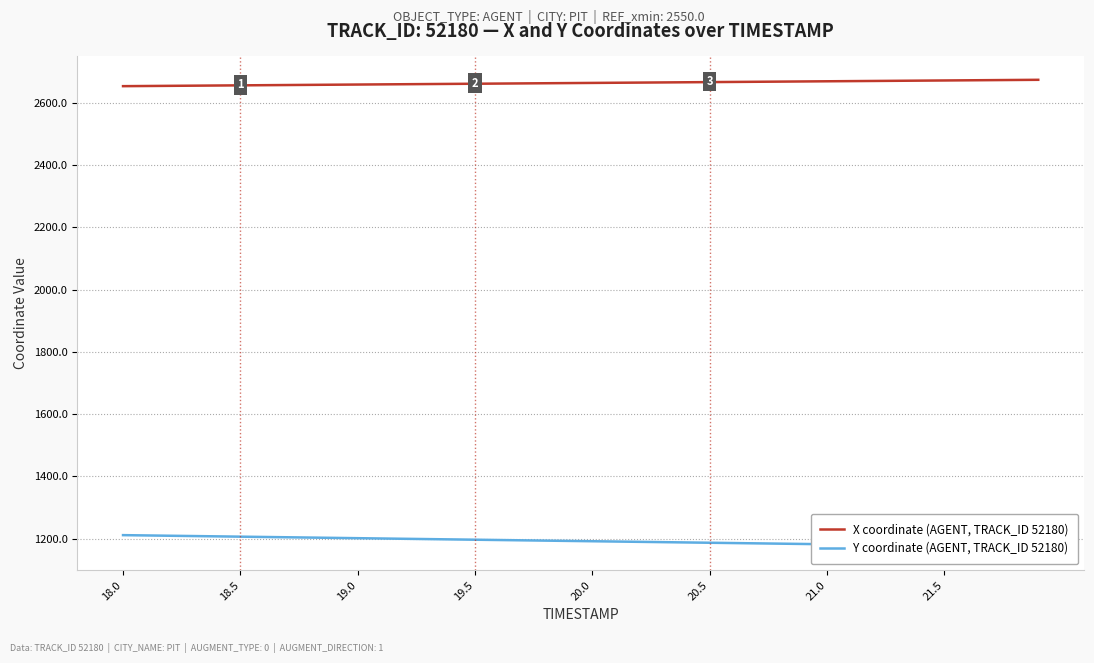

Count the number of data series in this chart.

2